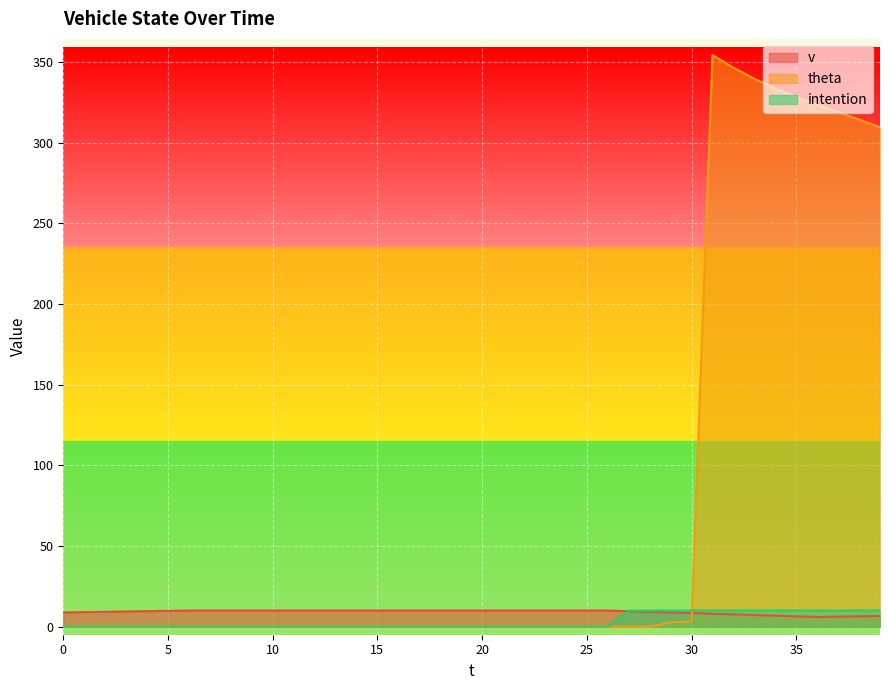

True or false: intention has more than 2 points higher than both neighbors.

False